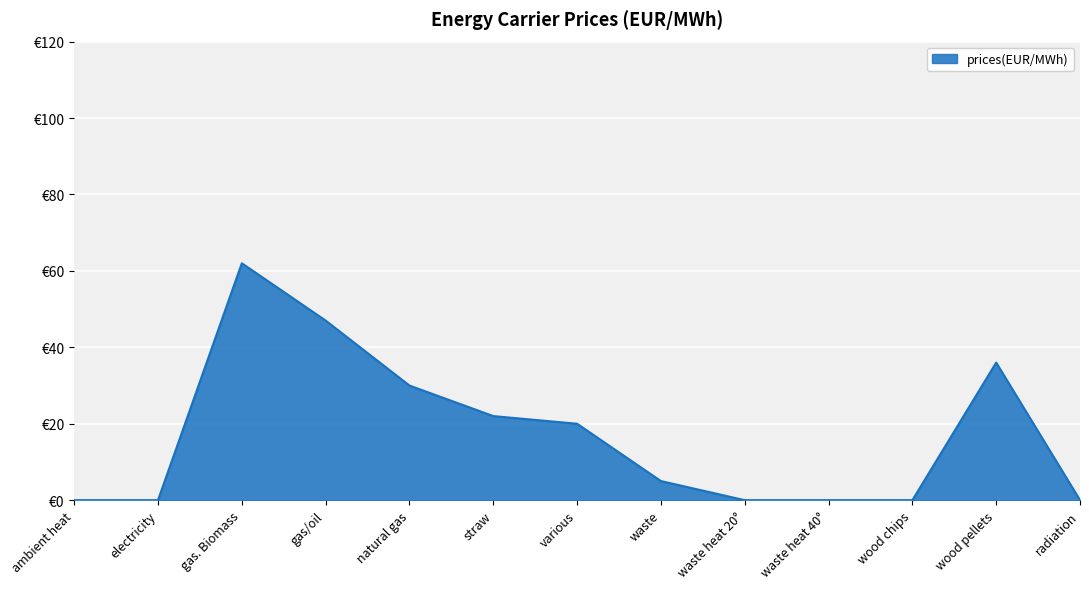

Reading right to left, extract all data points from this chart.

radiation=0	wood pellets=36	wood chips=0	waste heat 40°=0	waste heat 20°=0	waste=5	various=20	straw=22	natural gas=30	gas/oil=47	gas. Biomass=62	electricity=0	ambient heat=0